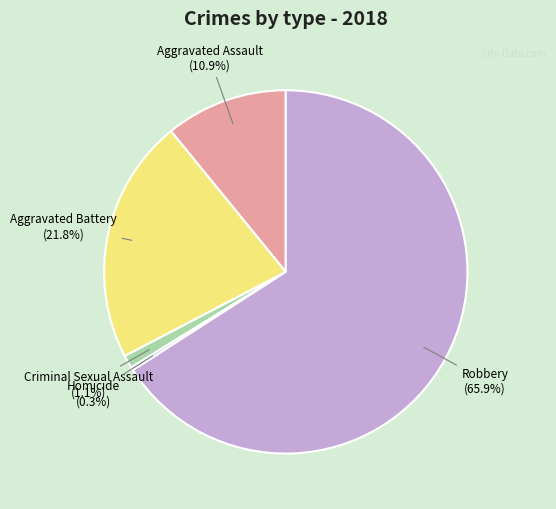

What is the largest slice in the pie chart?

Robbery